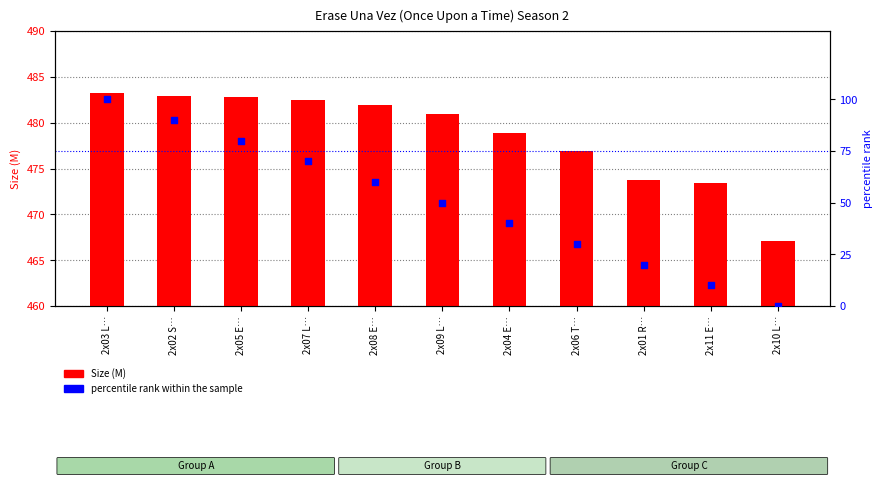

Which series has the largest total across all categories?

Size (M)